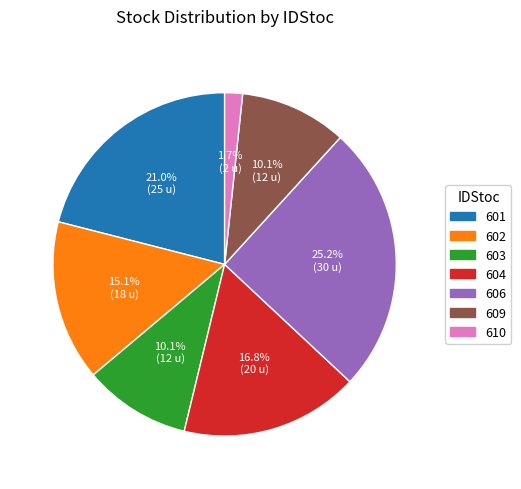

To the nearest percent, what is the combined percentage of 601 and 604?

38%